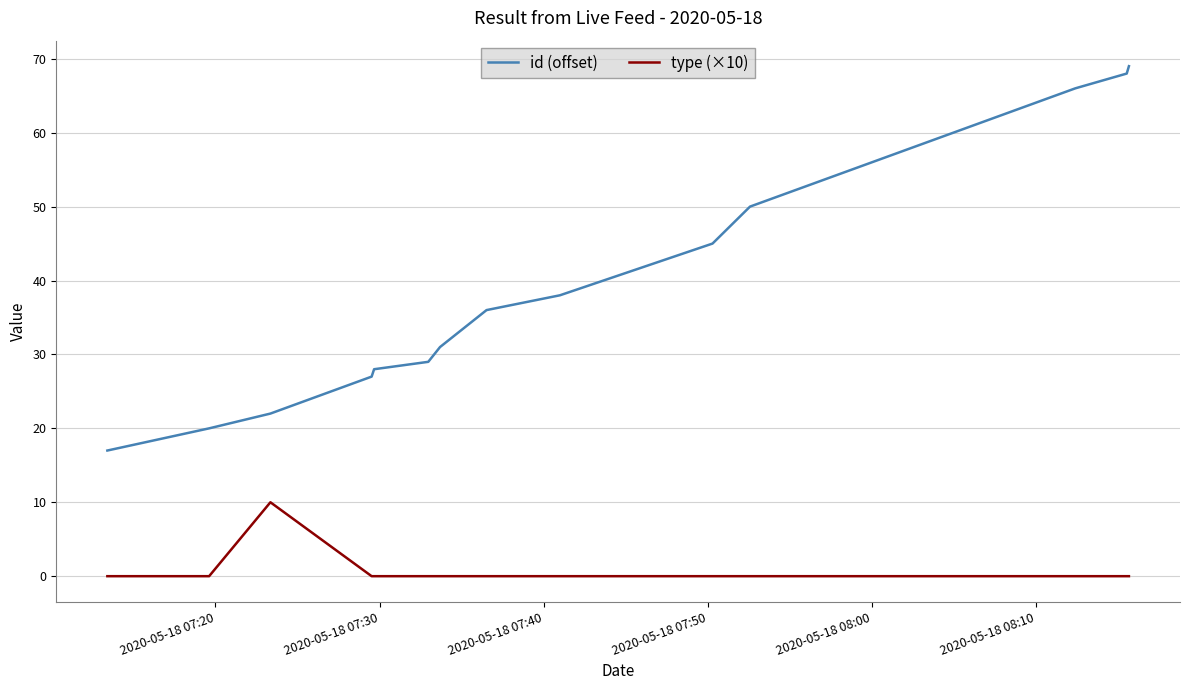

Which series has the largest total across all categories?

id (offset)